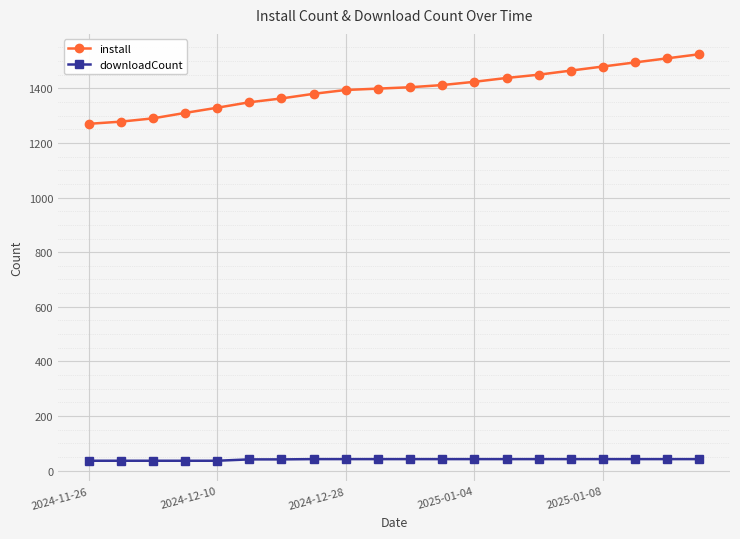

True or false: downloadCount and install cross at least once.

False